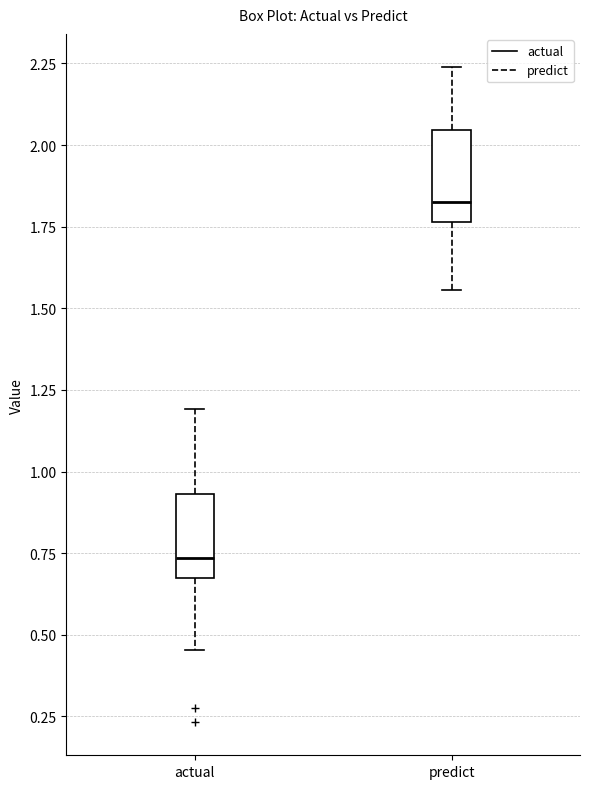

Reading left to right, transcribe this box plot: for each box, give where its median line is, the range the box spans, and where its two whiskers end, as read against the y-axis. The values are not printed on the chart, so give them approximately, as read against the axis.

actual: median 0.75, box 0.70 to 0.95, whiskers 0.45 to 1.20
predict: median 1.85, box 1.75 to 2.05, whiskers 1.55 to 2.25